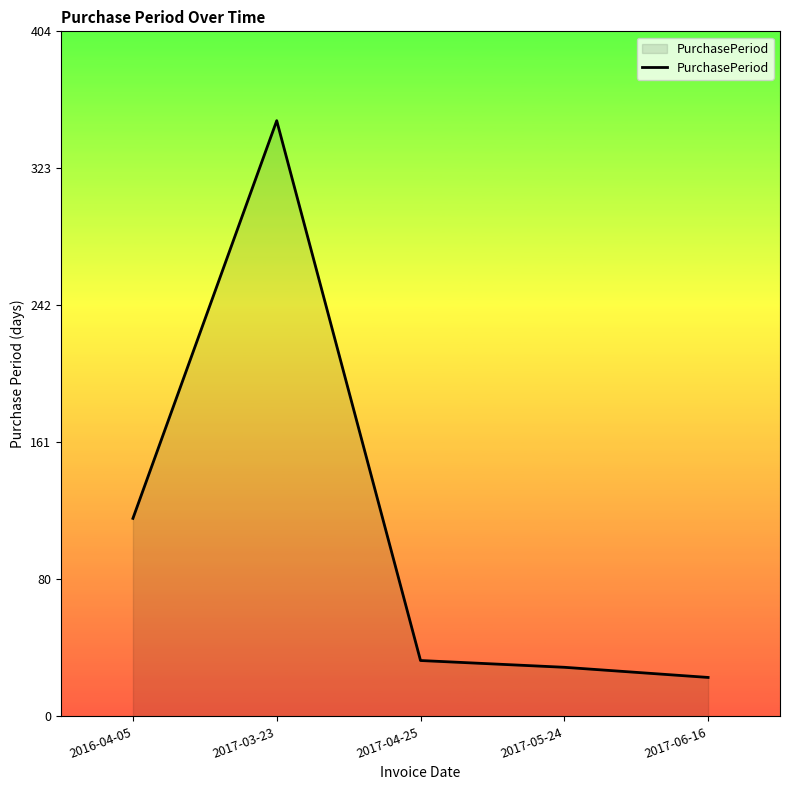

How many lines are shown in the chart?

1